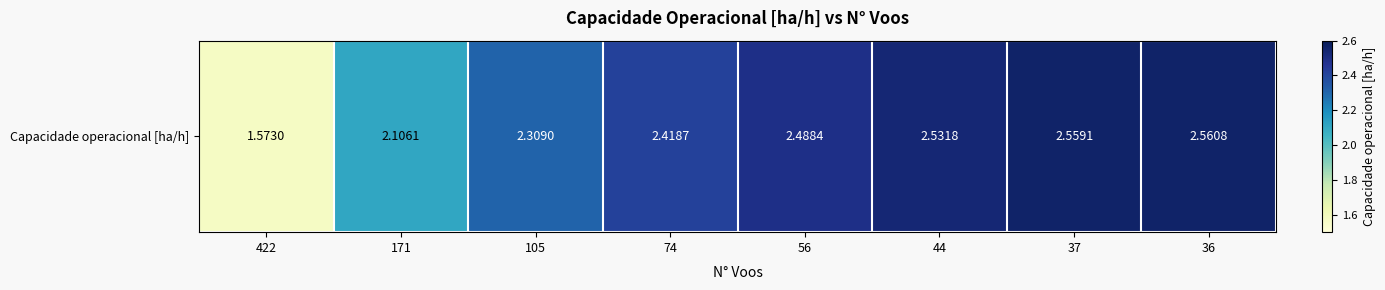

At which category does the chart reach its peak across all series?

36